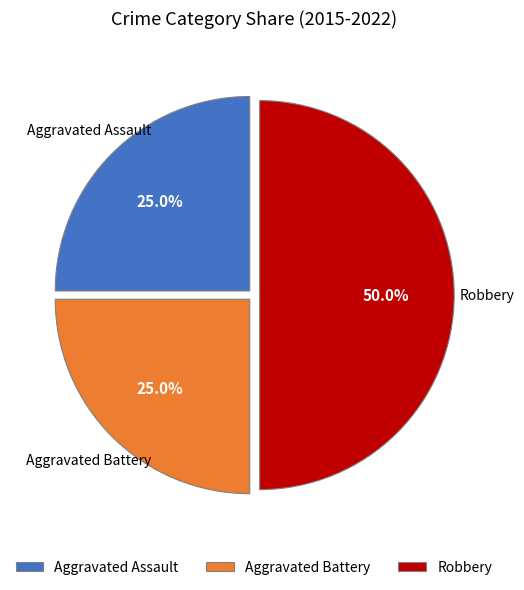

Which category has the biggest portion of the pie?

Robbery